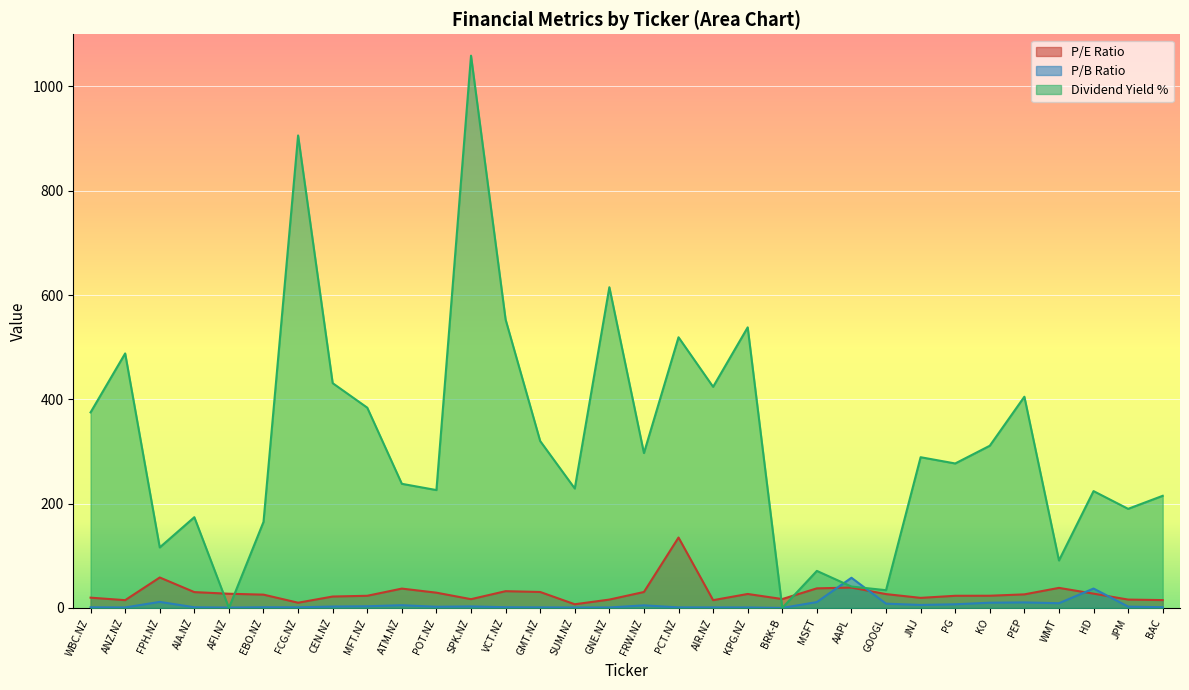

True or false: P/B Ratio has more than 2 points higher than both neighbors.

True